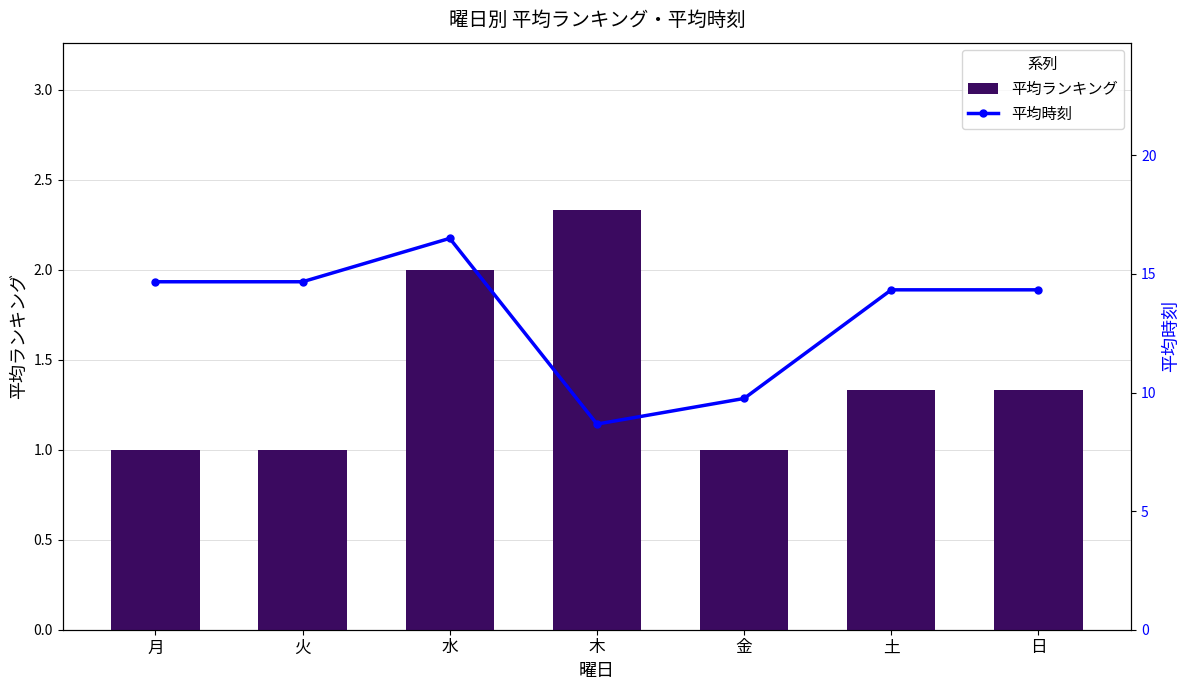

At 月, list the series in order from largest to smallest.

平均時刻, 平均ランキング